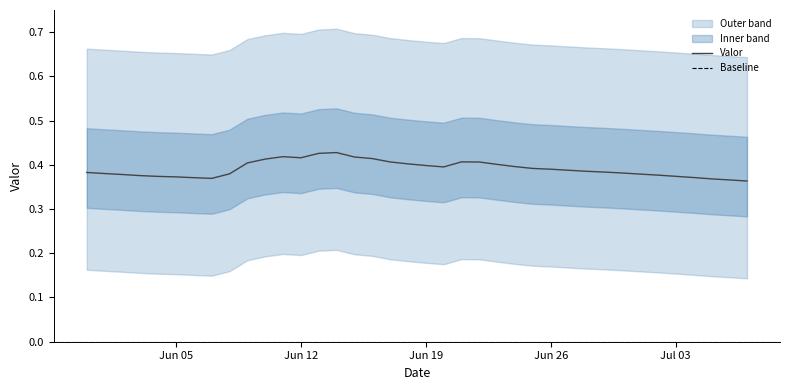

Which has a higher value, 2017-06-04 or 2017-06-21?

2017-06-21